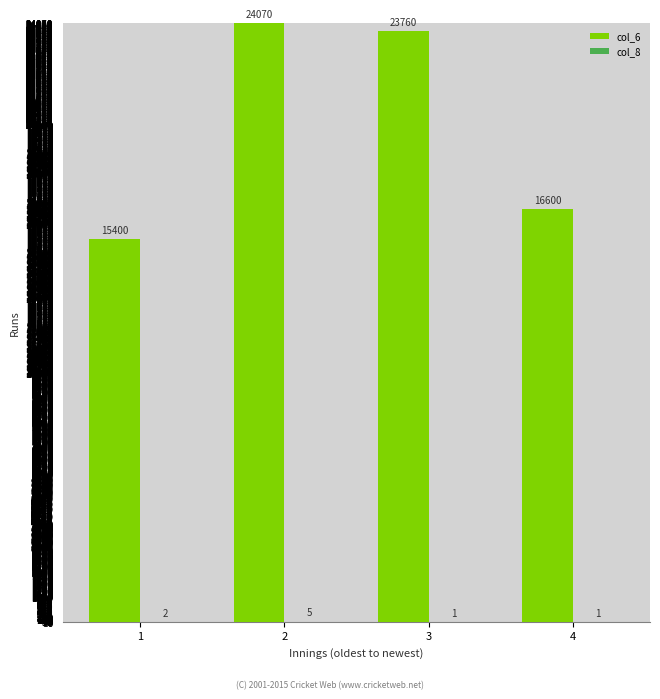

What is the total value across all series at 2?

24075